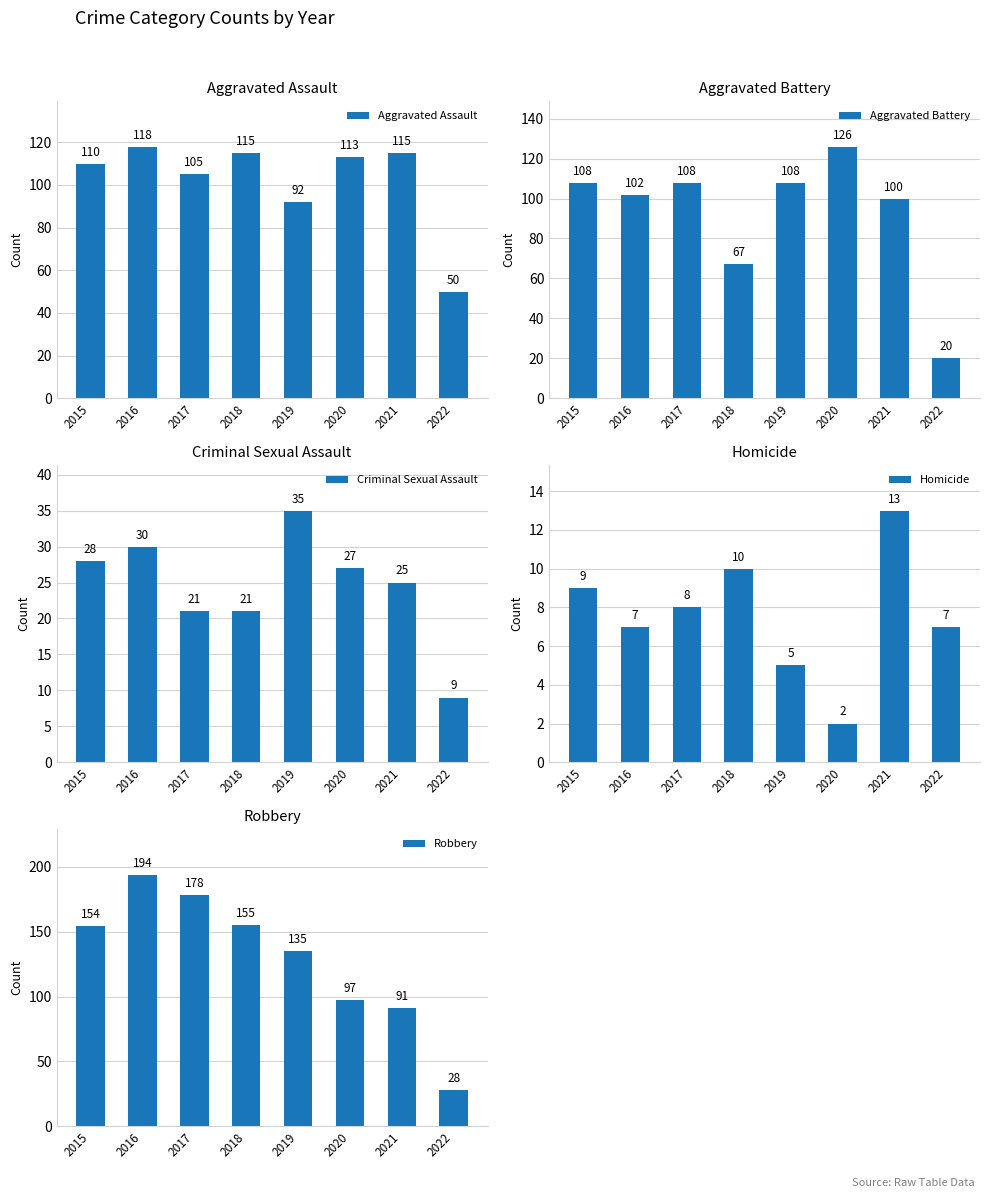

Which series has the largest total across all categories?

Robbery